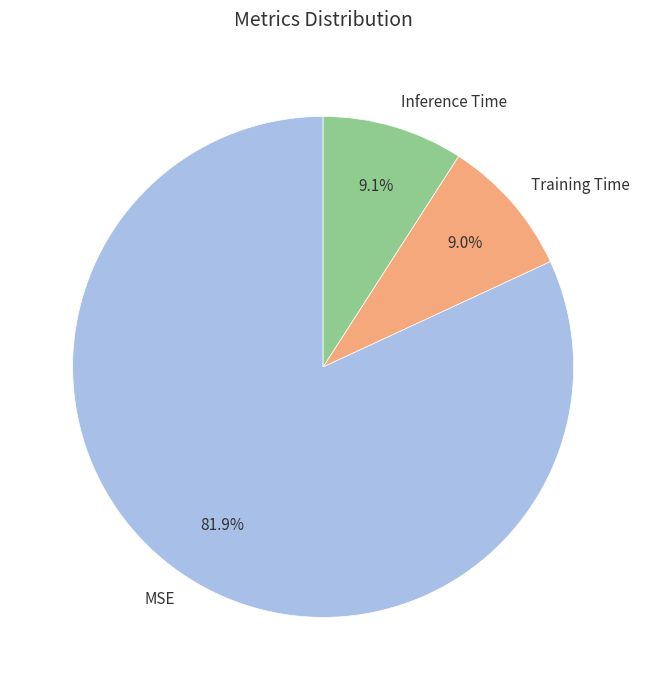

To the nearest percent, what is the difference between the largest and smallest slice percentages?

73%